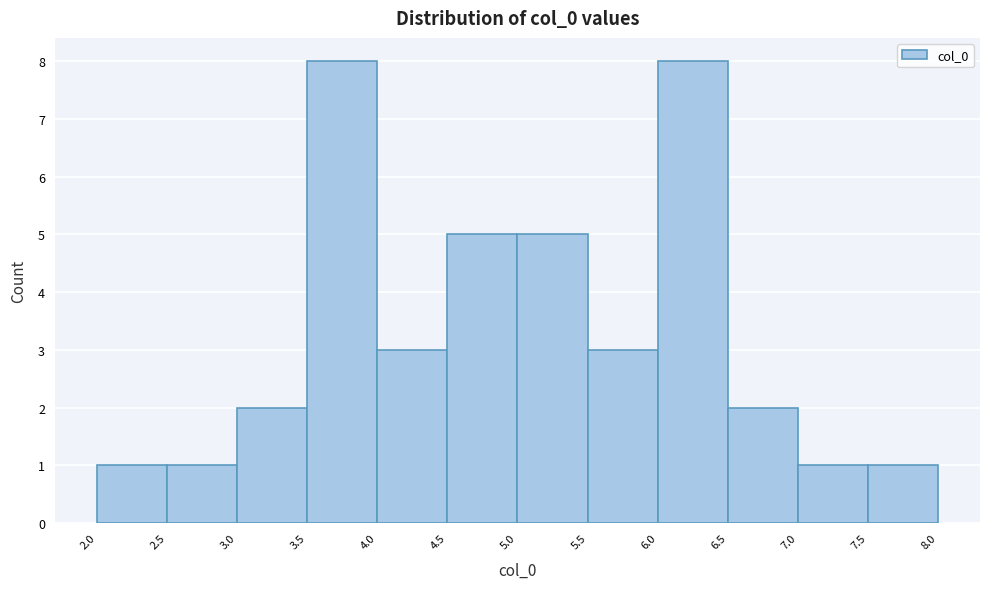

Reading left to right, list every bar in this chart as the range it spans on the x-axis followed by its height. The values are not printed on the chart, so give them approximately, as read against the axis.

2.0 to 2.5: 1
2.5 to 3.0: 1
3.0 to 3.5: 2
3.5 to 4.0: 8
4.0 to 4.5: 3
4.5 to 5.0: 5
5.0 to 5.5: 5
5.5 to 6.0: 3
6.0 to 6.5: 8
6.5 to 7.0: 2
7.0 to 7.5: 1
7.5 to 8.0: 1